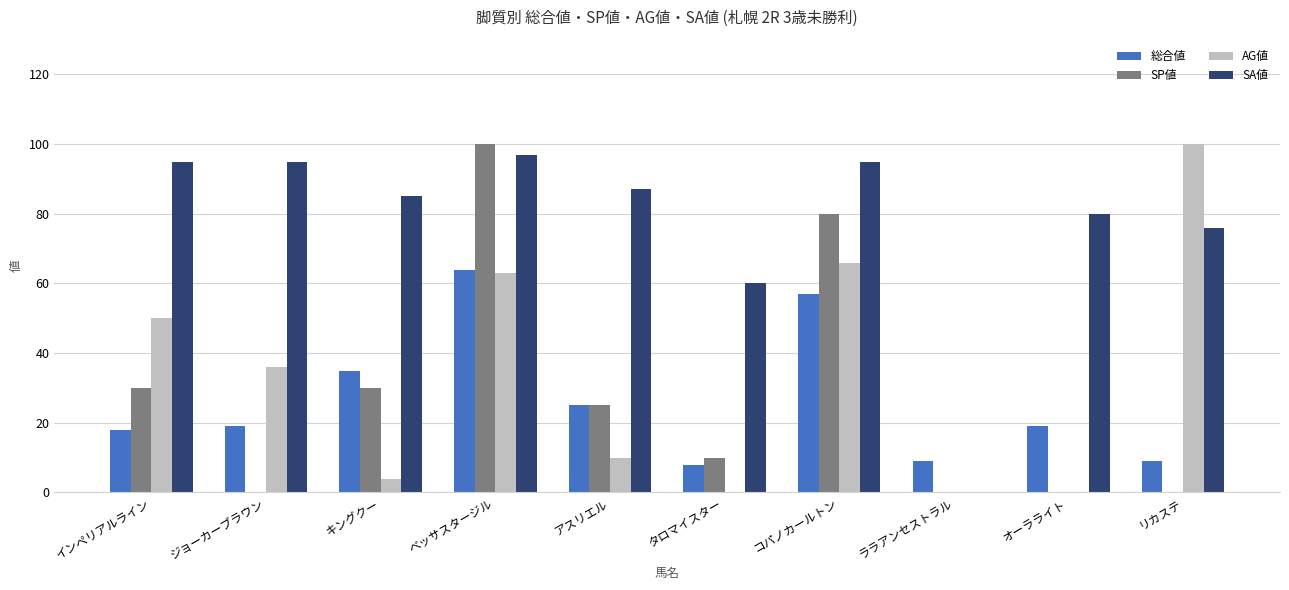

Reading left to right, list all the values displayed in this chart.

総合値: 18	19	35	64	25	8	57	9	19	9
SP値: 30	0	30	100	25	10	80	0	0	0
AG値: 50	36	4	63	10	0	66	0	0	100
SA値: 95	95	85	97	87	60	95	0	80	76